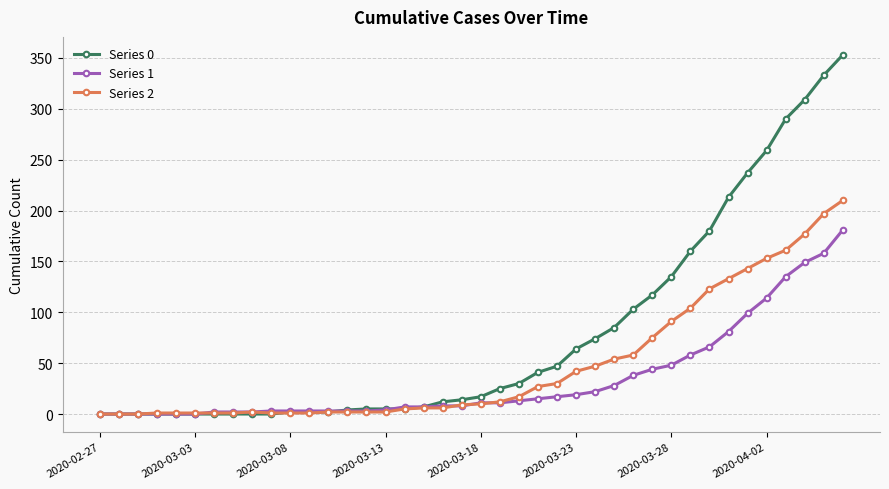

What is the highest value of the Series 2 series?

210